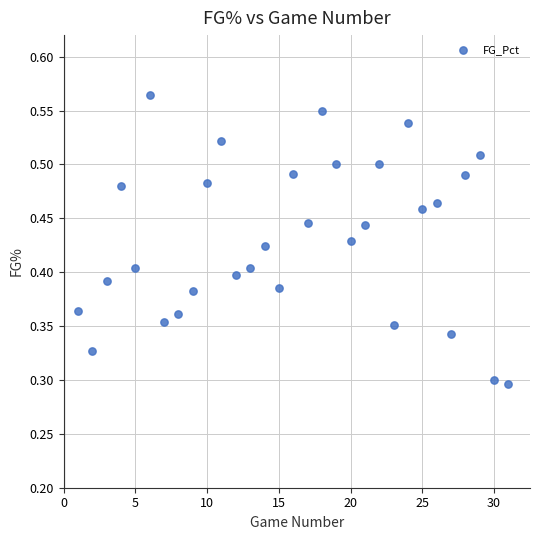

What is the range of X values (max minus min)?

30.0